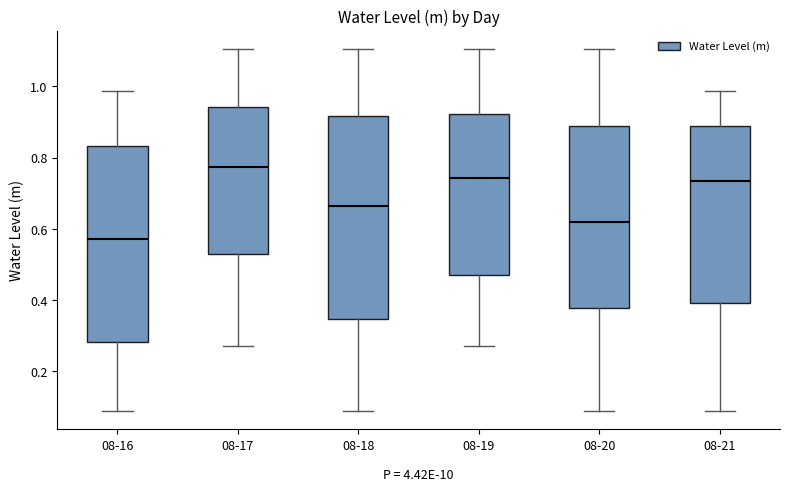

Reading left to right, transcribe this box plot: for each box, give where its median line is, the range the box spans, and where its two whiskers end, as read against the y-axis. The values are not printed on the chart, so give them approximately, as read against the axis.

08-16: median 0.58, box 0.28 to 0.84, whiskers 0.08 to 0.98
08-17: median 0.78, box 0.52 to 0.94, whiskers 0.28 to 1.10
08-18: median 0.66, box 0.34 to 0.92, whiskers 0.08 to 1.10
08-19: median 0.74, box 0.46 to 0.92, whiskers 0.28 to 1.10
08-20: median 0.62, box 0.38 to 0.88, whiskers 0.08 to 1.10
08-21: median 0.74, box 0.40 to 0.88, whiskers 0.08 to 0.98